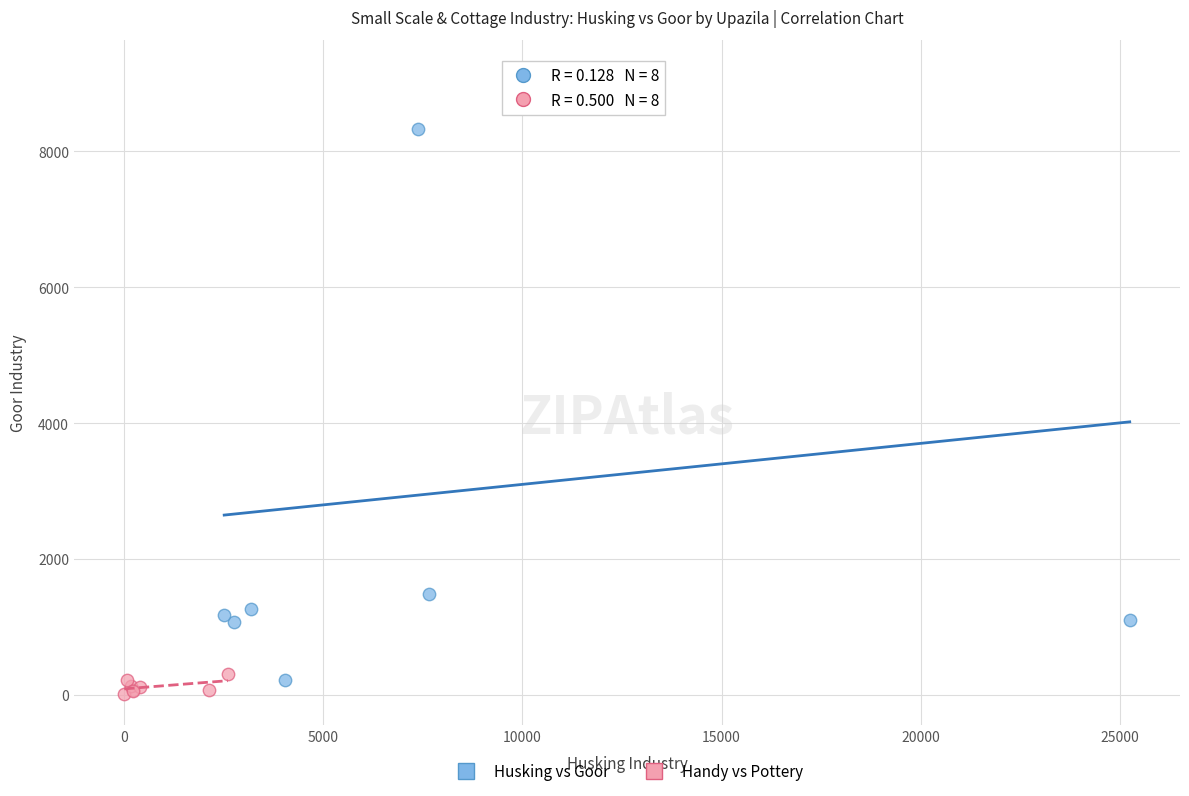

What are all the series names shown in the legend?

Husking vs Goor, Handy vs Pottery